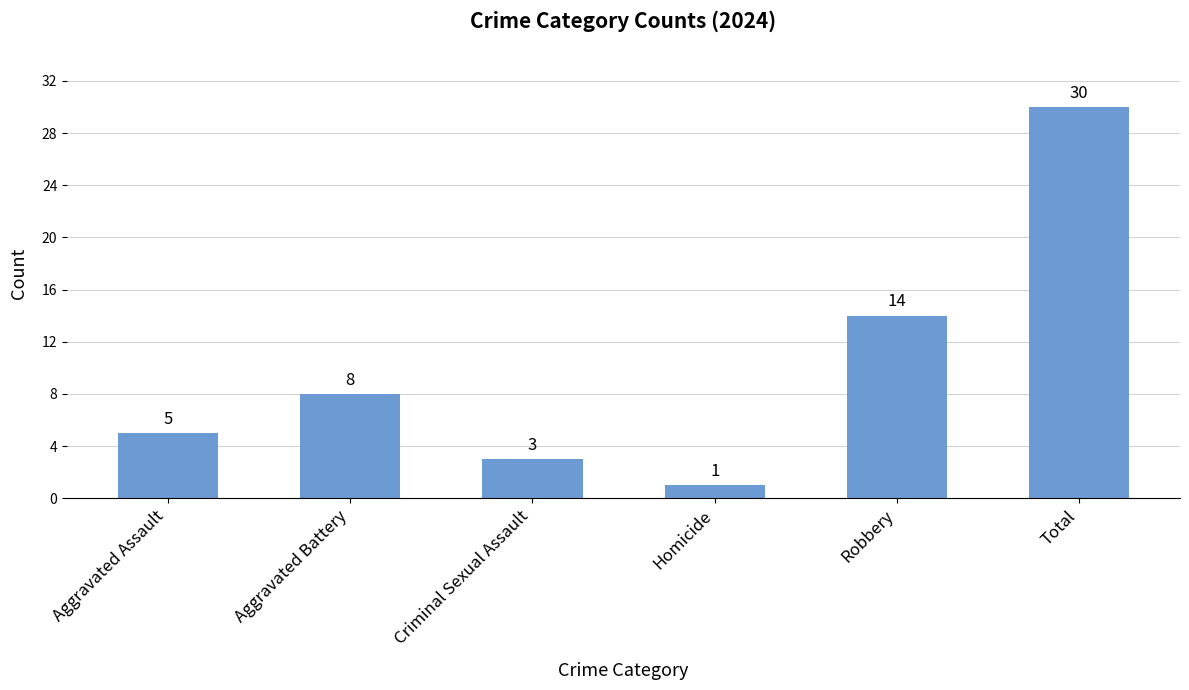

What is the difference between the maximum and minimum values?

29